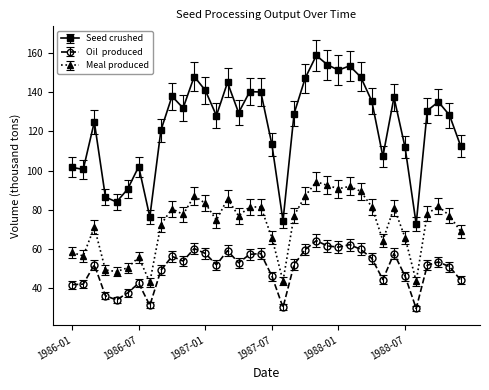

What is the maximum value shown in the chart?

158.7